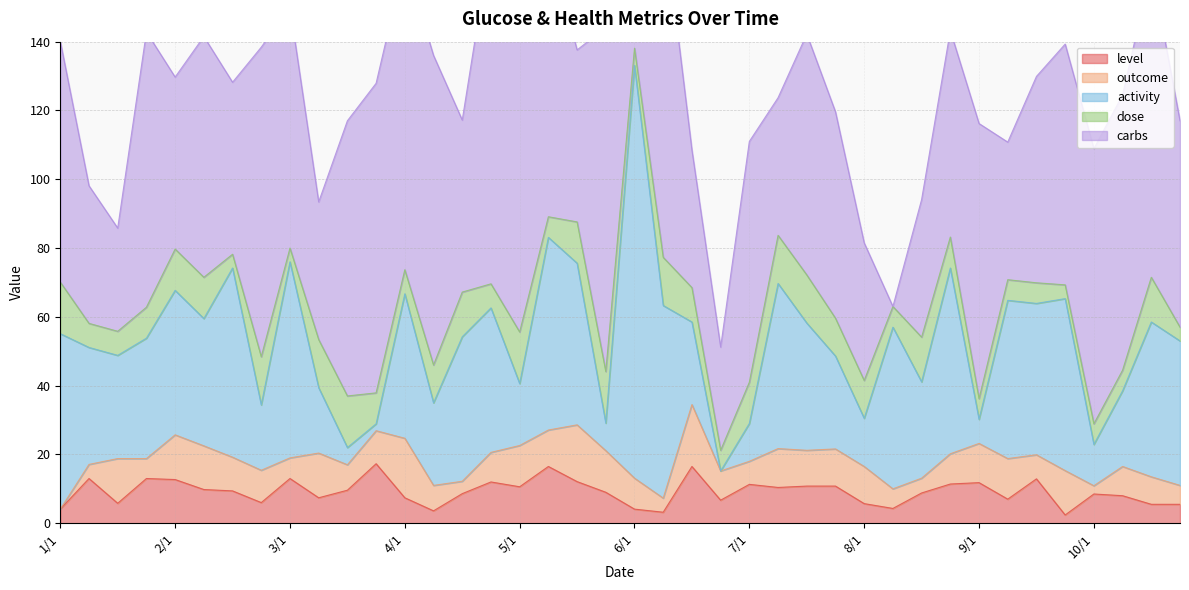

Reading right to left, list all the values displayed in this chart.

level: 5.5	5.5	8.0	8.5	2.4	12.9	7.0	11.8	11.4	8.8	4.3	5.7	10.8	10.8	10.4	11.3	6.7	16.5	3.2	4.1	9.0	12.1	16.5	10.6	12.0	8.6	3.6	7.4	17.3	9.6	7.4	13.0	6.0	9.4	9.8	12.7	13.0	5.8	13.0	4.1
outcome: 5.5	8.0	8.5	2.4	12.9	7.0	11.8	11.4	8.8	4.3	5.7	10.8	10.8	10.4	11.3	6.7	8.5	18.0	4.1	9.0	12.1	16.5	10.6	12.0	8.6	3.6	7.4	17.3	9.6	7.4	13.0	6.0	9.4	9.8	12.7	13.0	5.8	13.0	4.1	0.0
activity: 42.0	45.0	22.0	12.0	50.0	44.0	46.0	7.0	54.0	28.0	47.0	14.0	27.0	37.0	48.0	11.0	0.0	24.0	56.0	120.0	8.0	47.0	56.0	18.0	42.0	42.0	24.0	42.0	2.0	5.0	19.0	57.0	19.0	55.0	37.0	42.0	35.0	30.0	34.0	51.0
dose: 4.0	13.0	6.0	6.0	4.0	6.0	6.0	6.0	9.0	13.0	6.0	11.0	11.0	14.0	14.0	12.0	6.0	10.0	14.0	5.0	15.0	12.0	6.0	15.0	7.0	13.0	11.0	7.0	9.0	15.0	14.0	4.0	14.0	4.0	12.0	12.0	9.0	7.0	7.0	15.0
carbs: 60.0	90.0	80.0	80.0	70.0	60.0	40.0	80.0	60.0	40.0	0.0	40.0	60.0	70.0	40.0	70.0	30.0	40.0	100.0	20.0	100.0	50.0	80.0	90.0	100.0	50.0	90.0	90.0	90.0	80.0	40.0	70.0	90.0	50.0	70.0	50.0	80.0	30.0	40.0	70.0